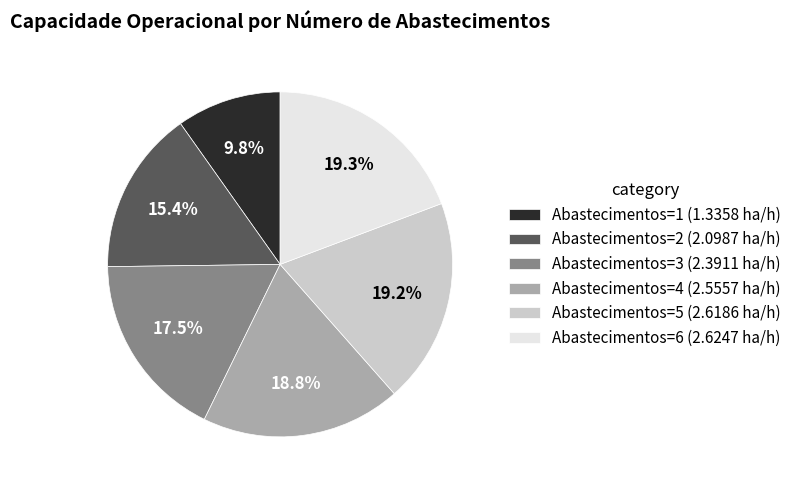

The Abastecimentos=3 slice represents 3% of the pie. True or false?

False